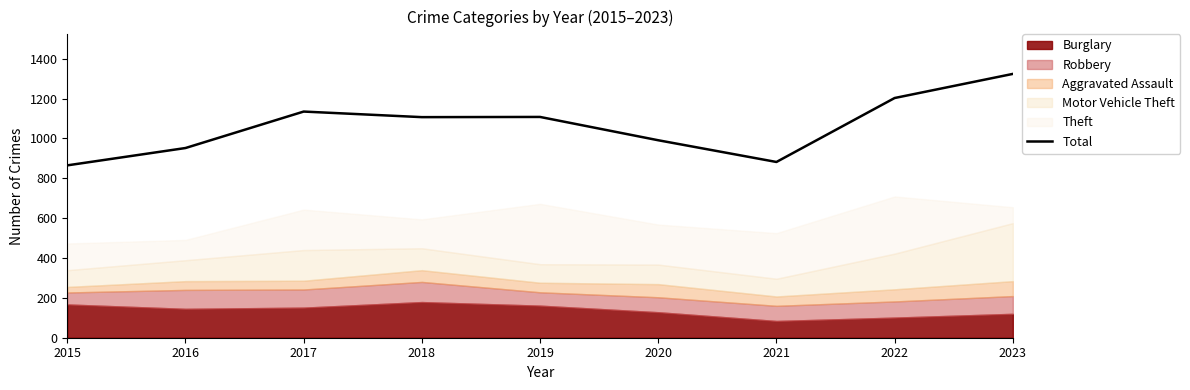

Approximately how many times larger is the value at 2020 compared to 2015?

1.1